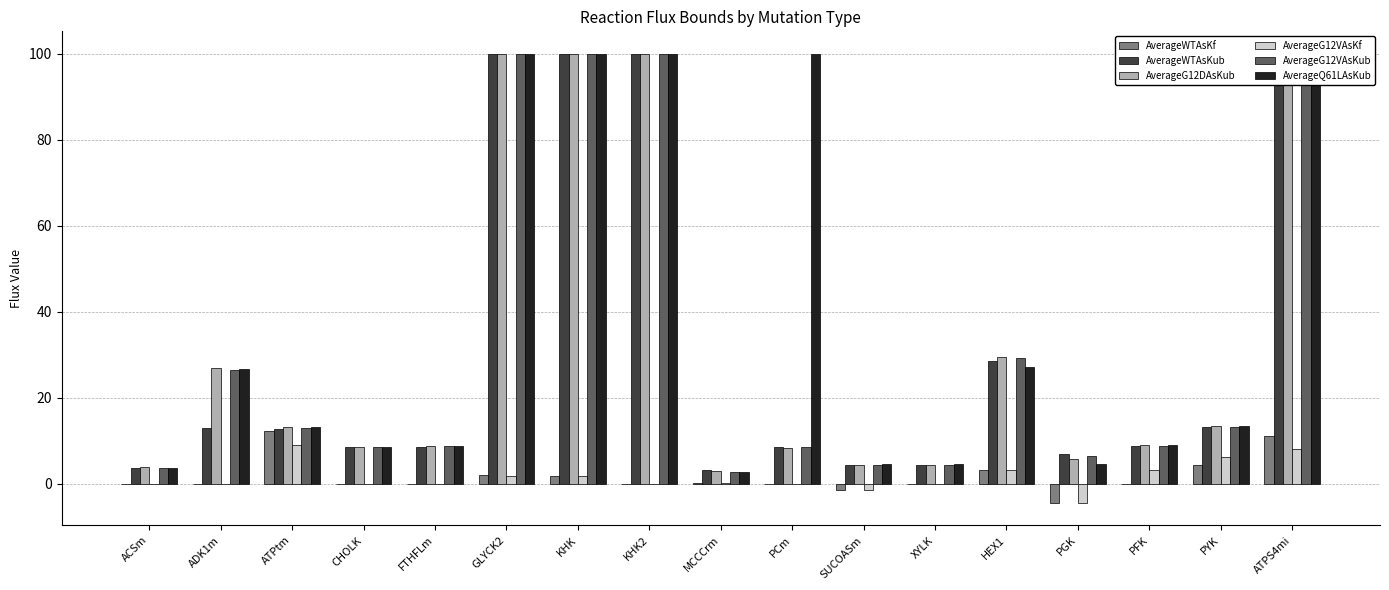

Reading left to right, list all the values displayed in this chart.

AverageWTAsKf: 0.0	0.0	12.3	0.0	0.0	2.0	1.8	0.0	0.2	0.0	-1.4	0.0	3.2	-4.4	0.0	4.3	11.1
AverageWTAsKub: 3.8	13.1	12.9	8.5	8.6	100.0	100.0	100.0	3.3	8.6	4.4	4.4	28.6	7.0	8.7	13.1	100.0
AverageG12DAsKub: 3.8	26.8	13.2	8.6	8.9	100.0	100.0	100.0	3.0	8.4	4.5	4.5	29.4	5.7	9.0	13.5	100.0
AverageG12VAsKf: 0.0	0.0	9.1	0.0	0.0	1.8	1.8	0.0	0.2	0.0	-1.3	0.0	3.2	-4.4	3.2	6.2	8.1
AverageG12VAsKub: 3.7	26.5	13.0	8.6	8.8	100.0	100.0	100.0	2.7	8.7	4.4	4.4	29.3	6.4	8.9	13.3	100.0
AverageQ61LAsKub: 3.8	26.7	13.2	8.7	8.9	100.0	100.0	100.0	2.7	100.0	4.5	4.5	27.1	4.5	9.0	13.5	100.0